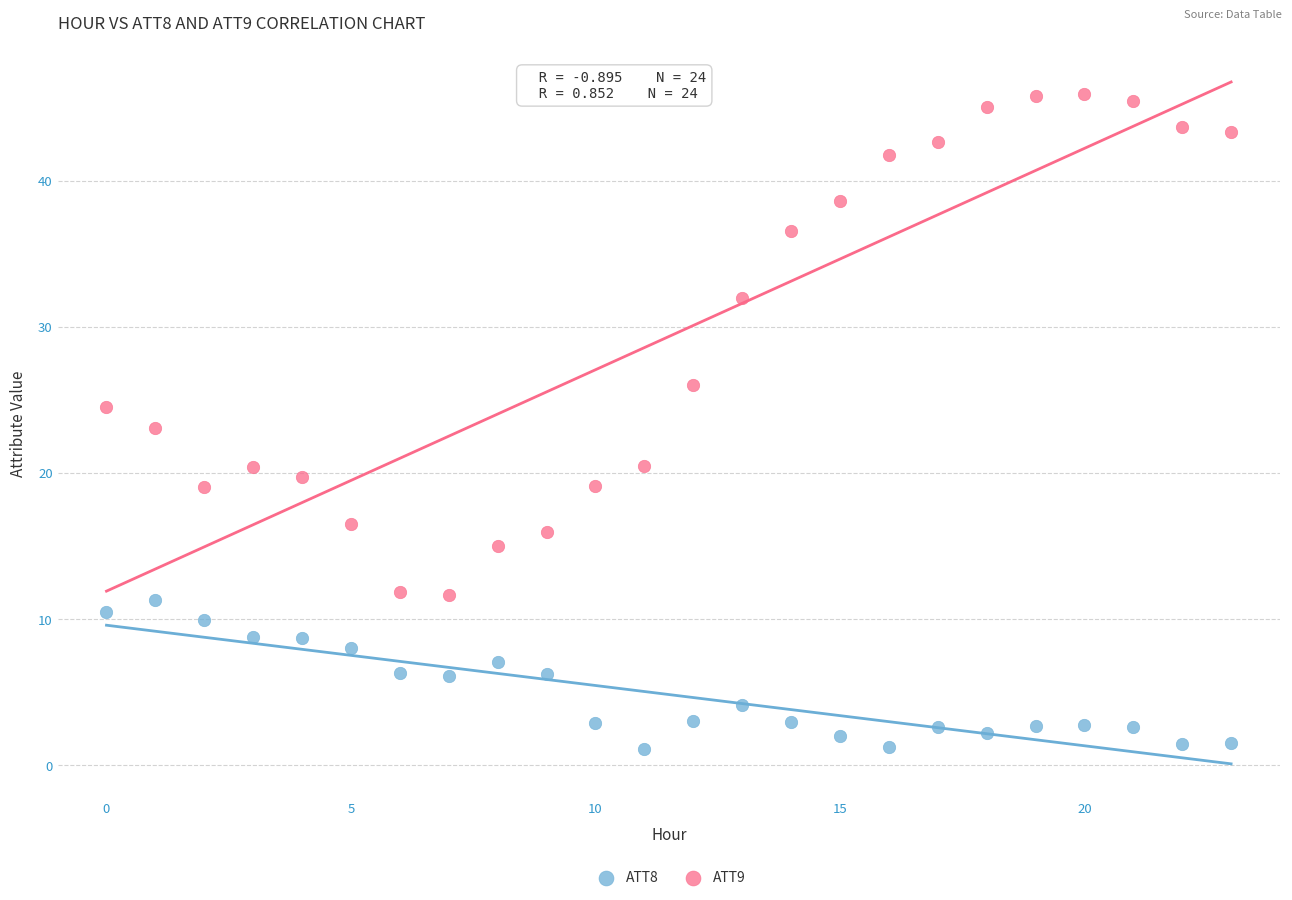

Across all data points, what is the range of Y values (max minus min)?

44.8